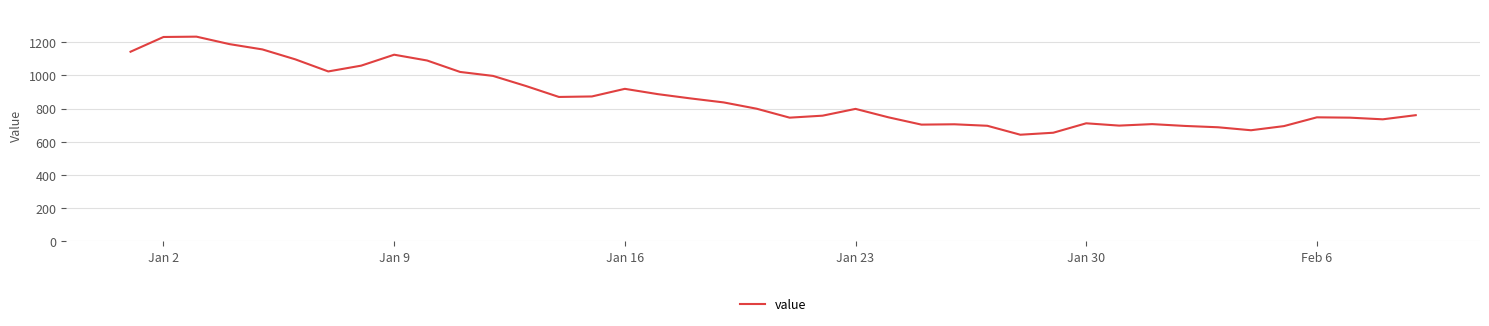

What is the difference between the maximum and minimum values?

592